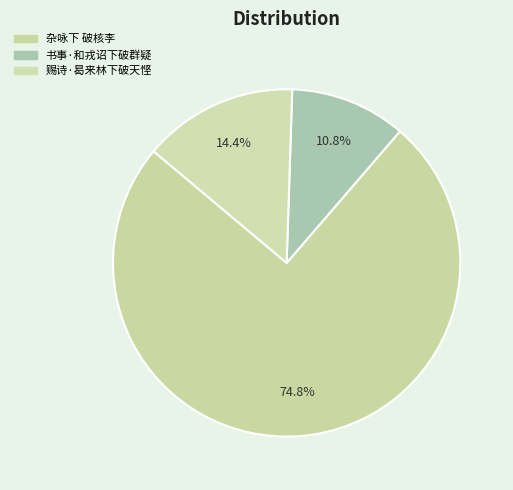

To the nearest percent, what is the combined percentage of 杂咏下 破核李 and 赐诗·曷来林下破天悭?

89%